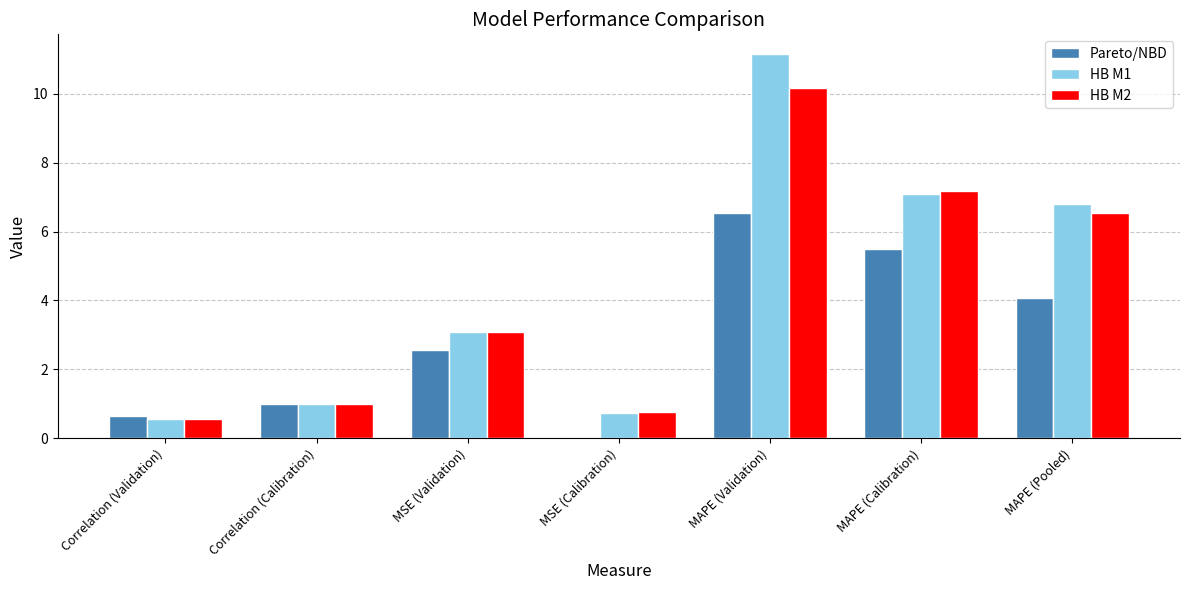

Read the Pareto/NBD value at Correlation (Validation).

0.6